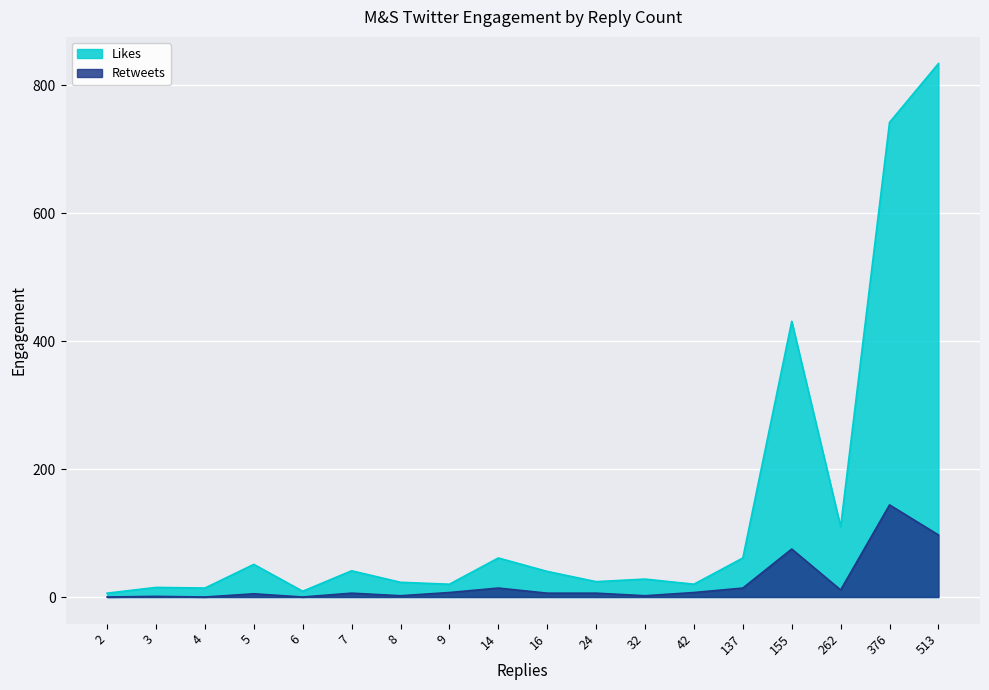

At which category does Likes reach its first local peak?

3